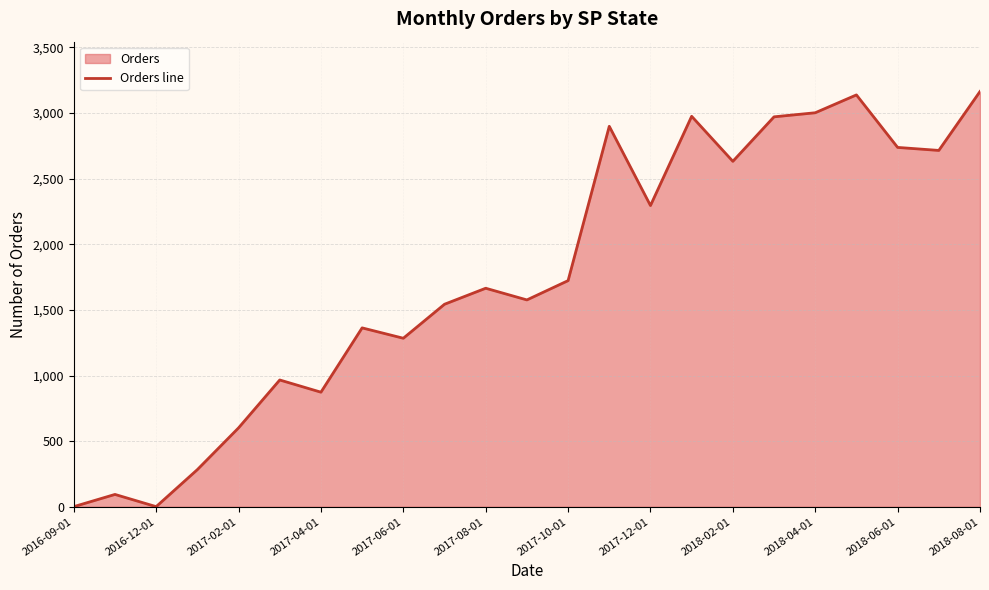

What is the difference between the values at 2018-04-01 and 2016-12-01?

3001